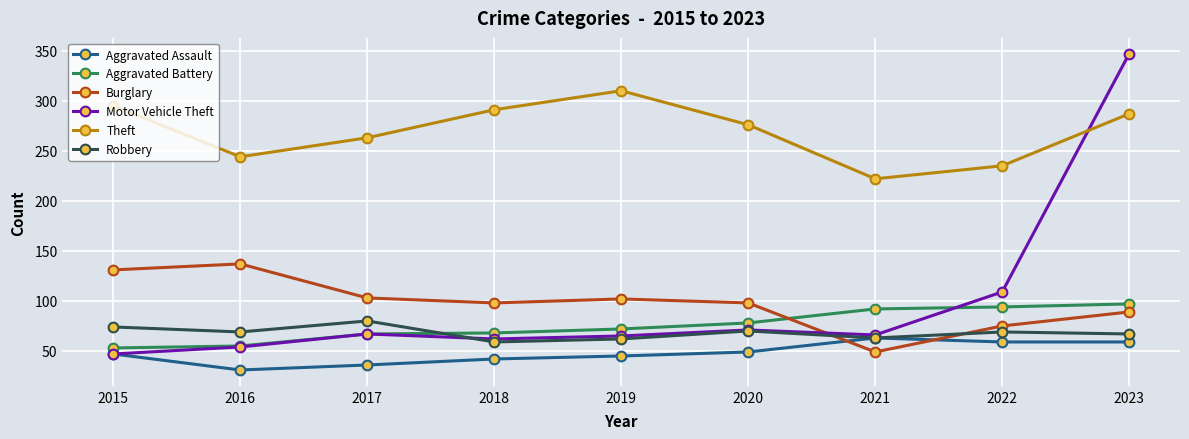

True or false: Theft and Aggravated Battery intersect in this chart.

False